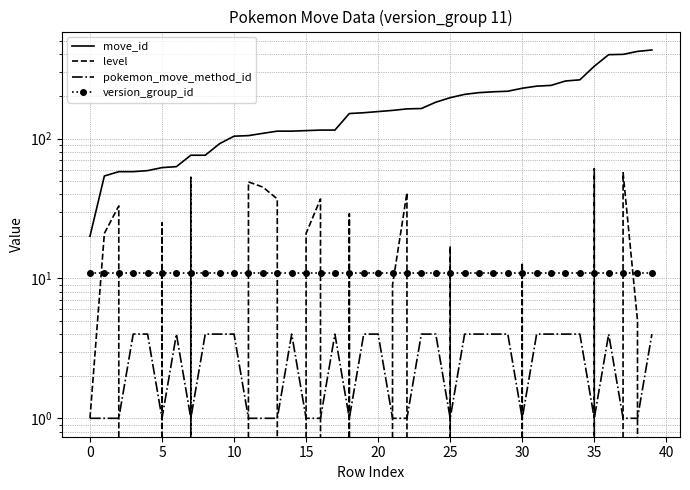

True or false: move_id and level intersect in this chart.

False